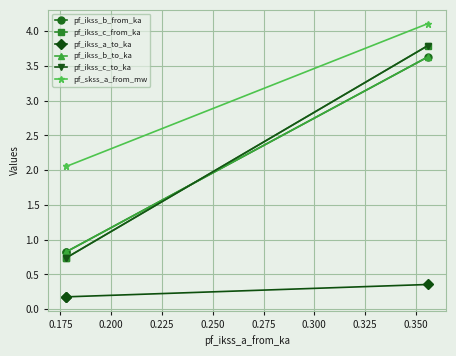

What is the highest value of the pf_ikss_c_from_ka series?

3.8